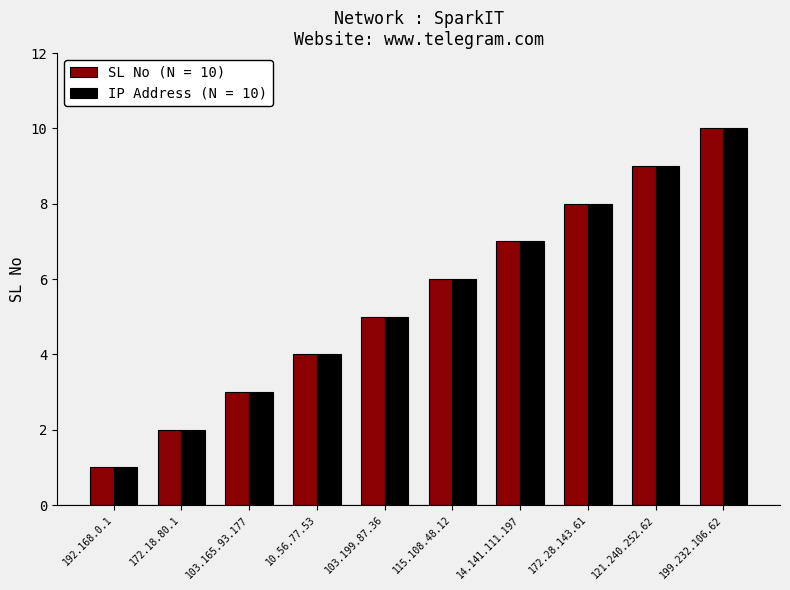

At which category is the sum across all series the highest?

199.232.106.62